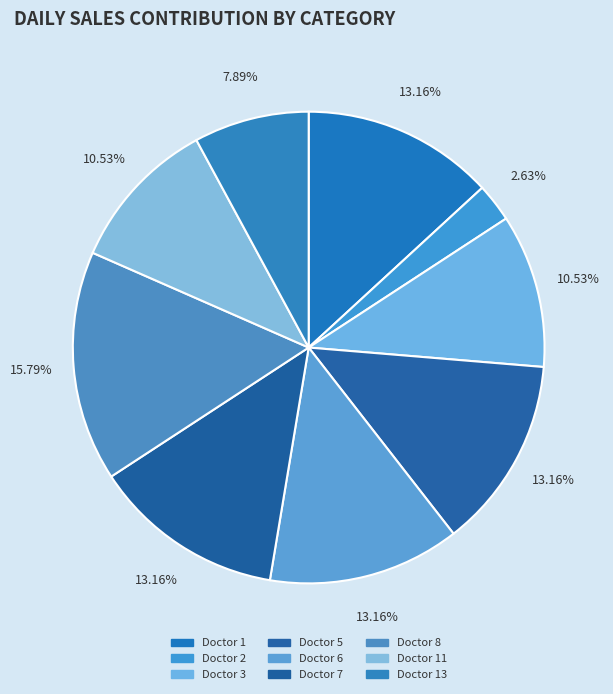

Rank the categories by value from lowest to highest.

Doctor 2, Doctor 13, Doctor 3, Doctor 11, Doctor 1, Doctor 5, Doctor 6, Doctor 7, Doctor 8